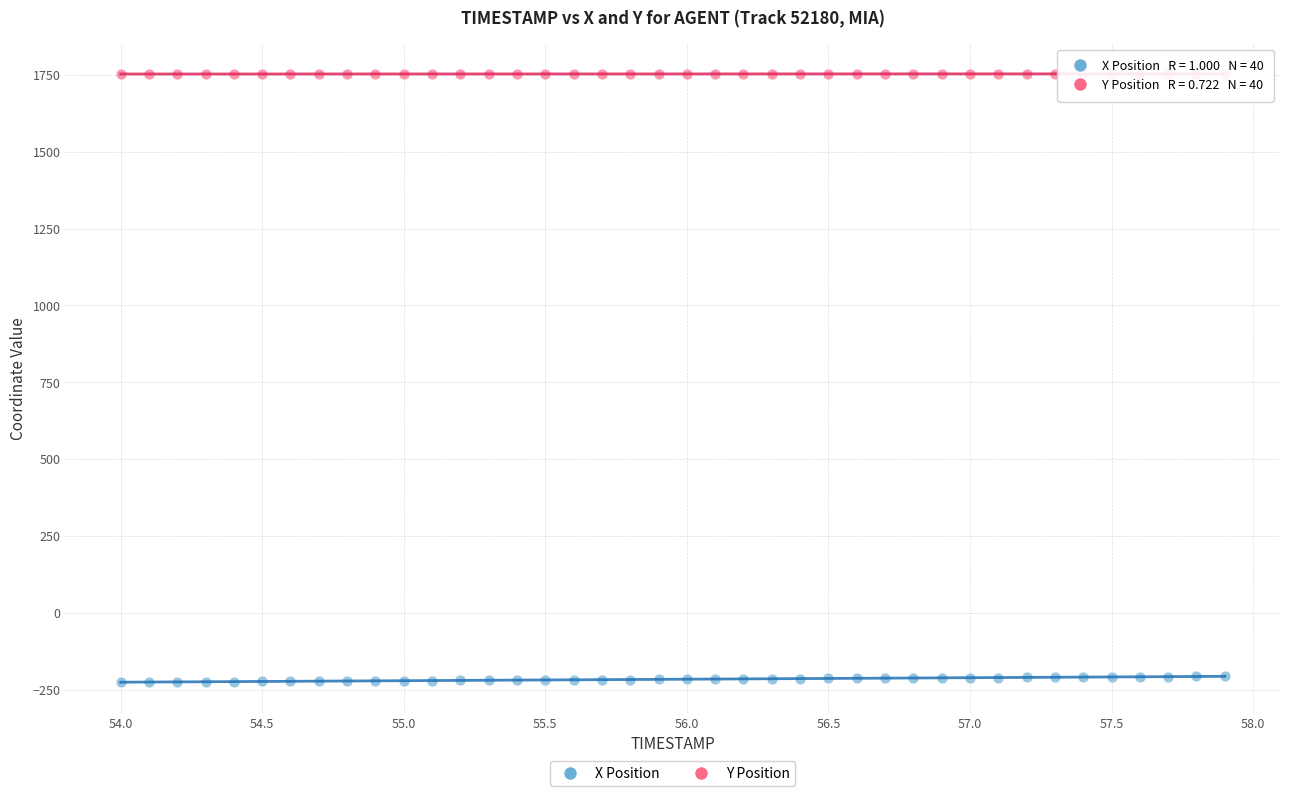

Which series reaches the minimum Y coordinate?

X Position